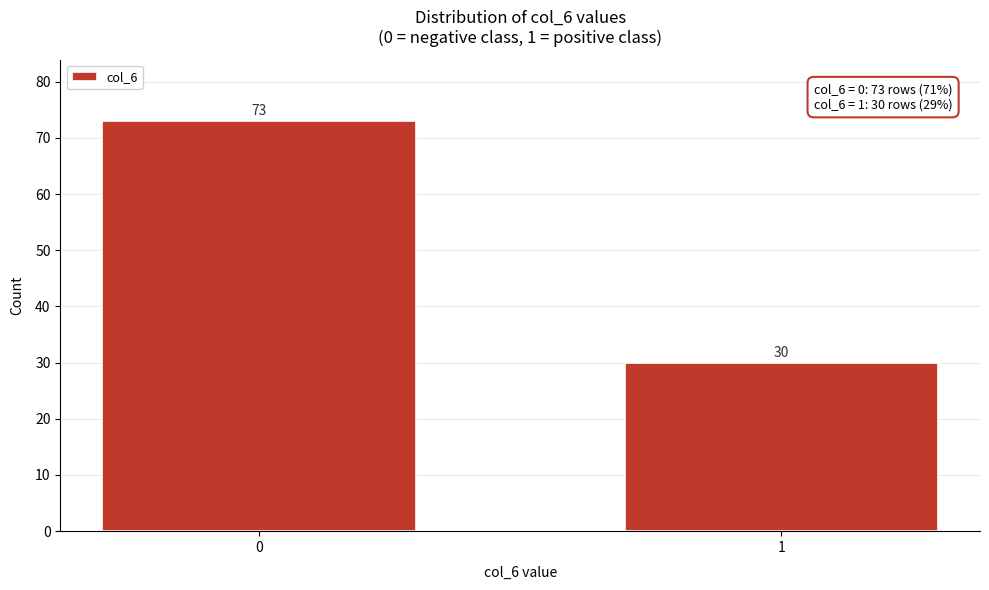

Reading left to right, what are all the values shown in this chart?

73	30